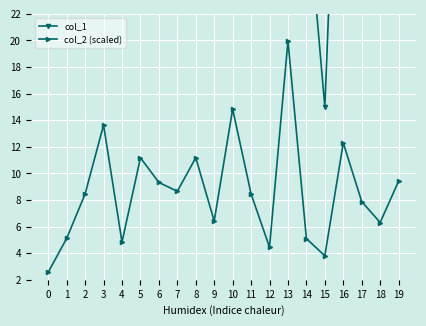

What is the value of the col_2 (scaled) point at the 15th from the left?

5.1